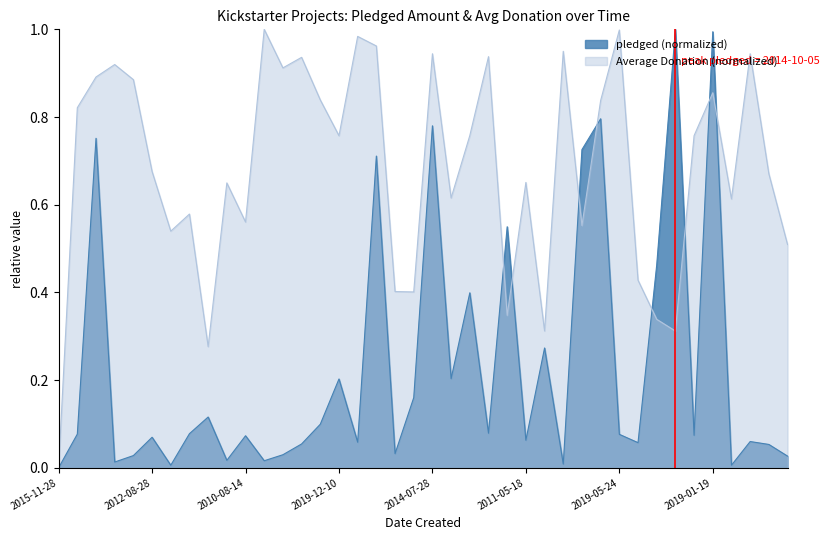

What is the sum of all Average Donation values?

27.3